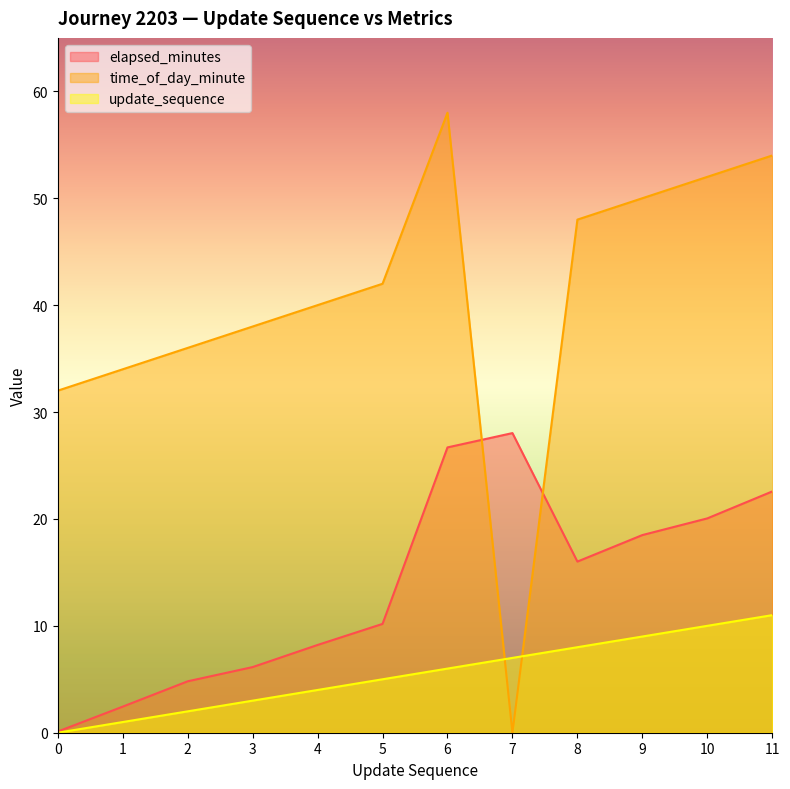

Which has a higher value, 3 or 5?

5